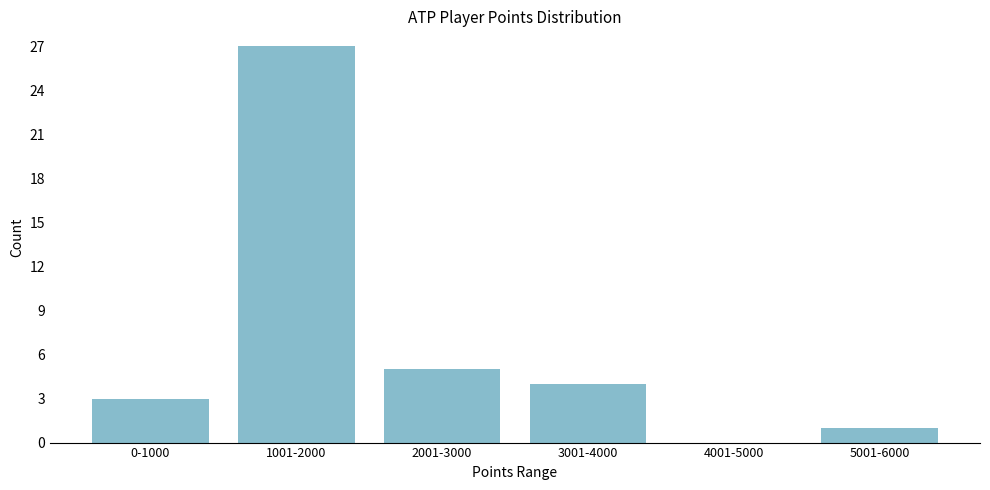

Reading right to left, what are all the values shown in this chart?

5001-6000=1	4001-5000=0	3001-4000=4	2001-3000=5	1001-2000=27	0-1000=3